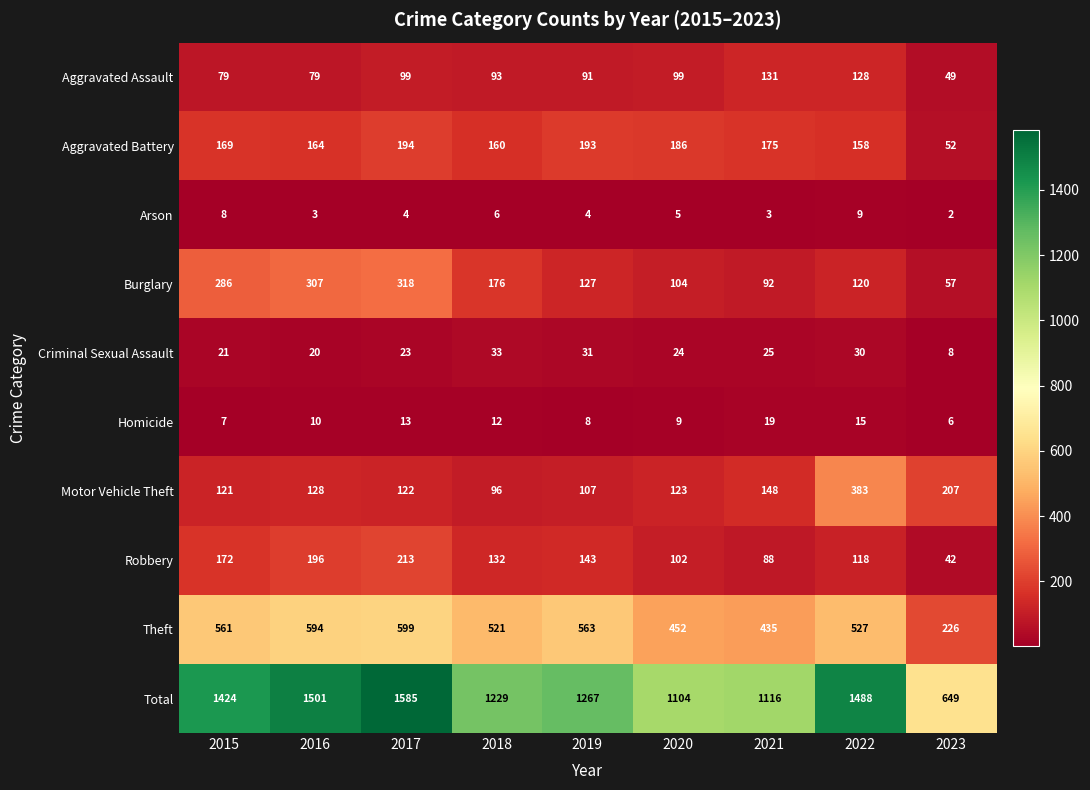

True or false: Aggravated Battery has a value of 158 at 2022.

True